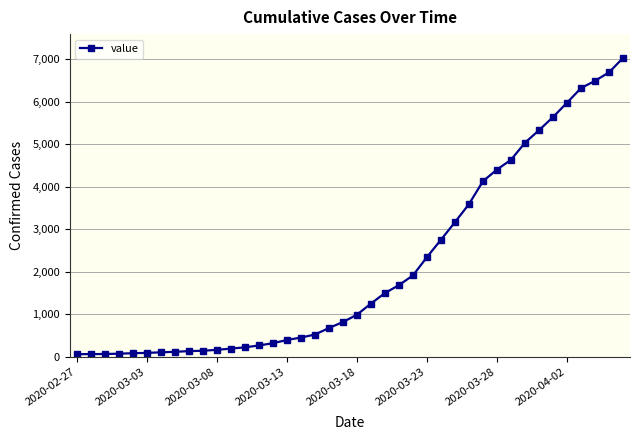

What is the maximum value shown in the chart?

7030